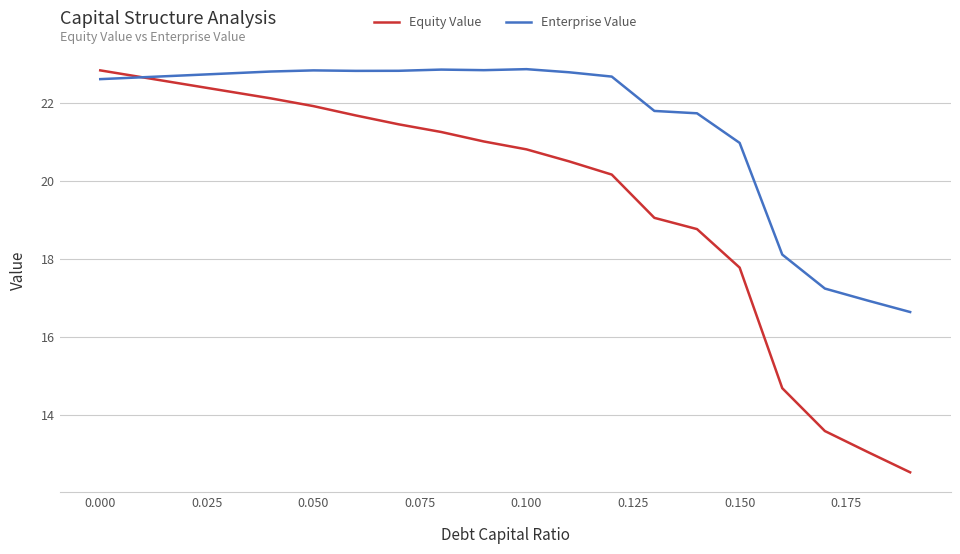

Which series has the largest range (max minus min)?

Equity Value